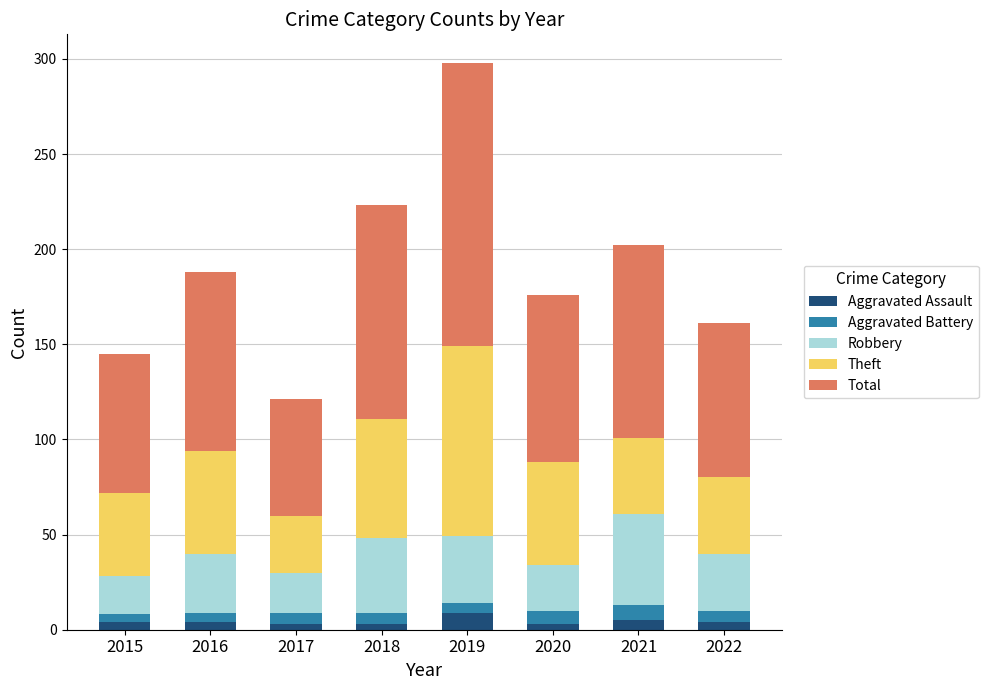

What are all the series names shown in the legend?

Aggravated Assault, Aggravated Battery, Robbery, Theft, Total